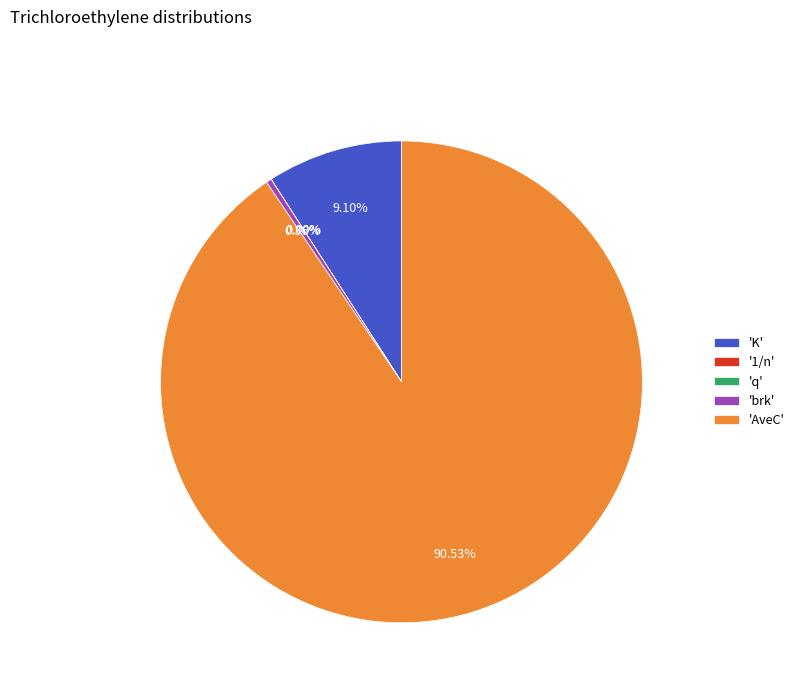

Does 'AveC' represent more than half of the total?

Yes